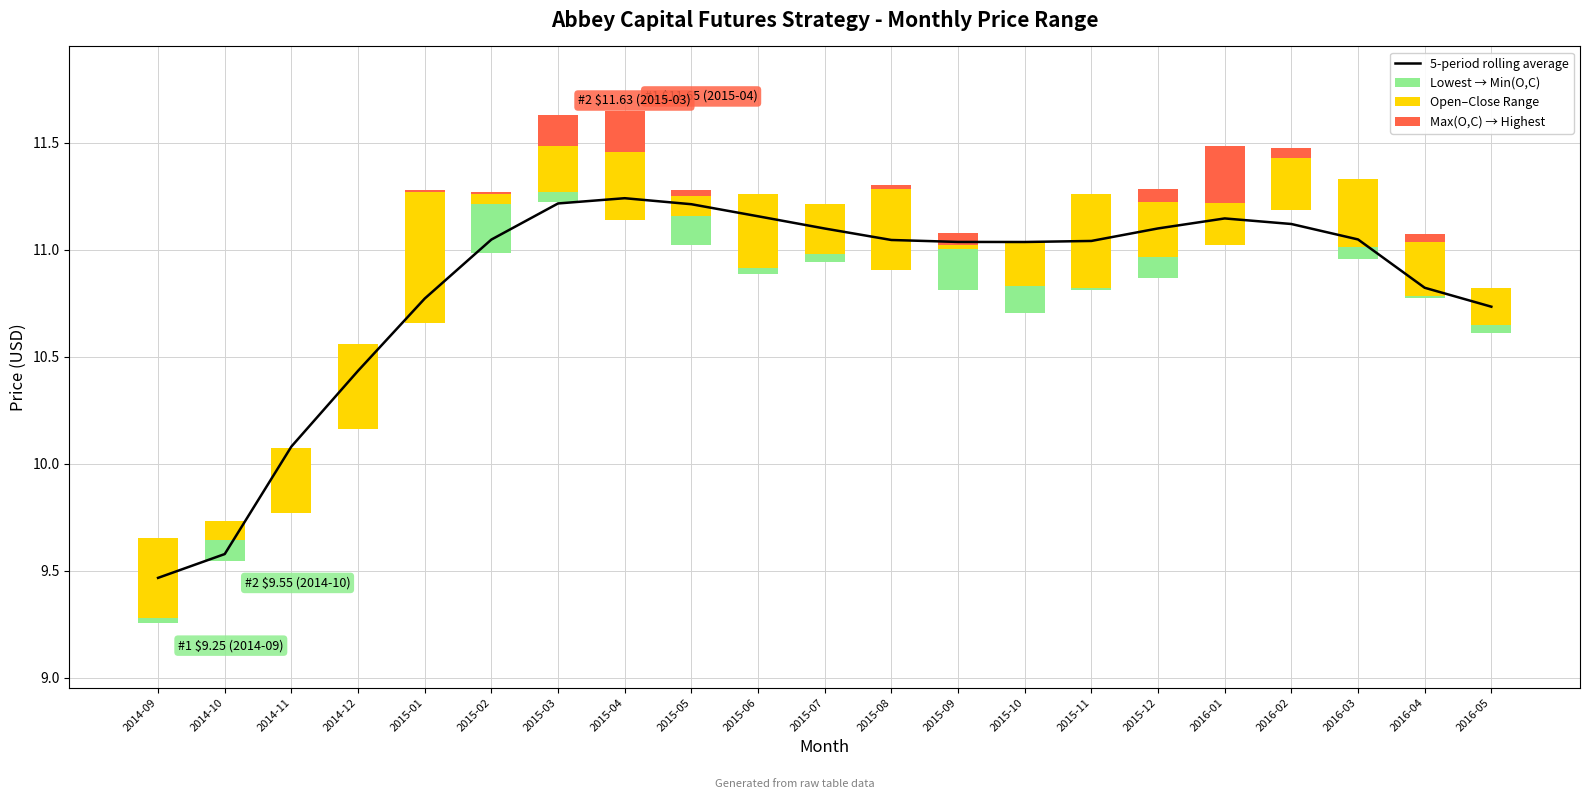

Reading right to left, extract all data points from this chart.

5-period rolling average: 10.7	10.8	11.0	11.1	11.1	11.1	11.0	11.0	11.0	11.0	11.1	11.2	11.2	11.2	11.2	11.0	10.8	10.4	10.1	9.6	9.5
Lowest → Min(O,C): 0.0	0.0	0.1	0.0	0.0	0.1	0.0	0.1	0.2	0.0	0.0	0.0	0.1	0.0	0.0	0.2	0.0	0.0	0.0	0.1	0.0
Open–Close Range: 0.2	0.3	0.3	0.2	0.2	0.3	0.4	0.2	0.0	0.4	0.2	0.3	0.1	0.3	0.2	0.0	0.6	0.4	0.3	0.1	0.4
Max(O,C) → Highest: 0.0	0.0	0.0	0.0	0.3	0.1	0.0	0.0	0.1	0.0	0.0	0.0	0.0	0.2	0.1	0.0	0.0	0.0	0.0	0.0	0.0